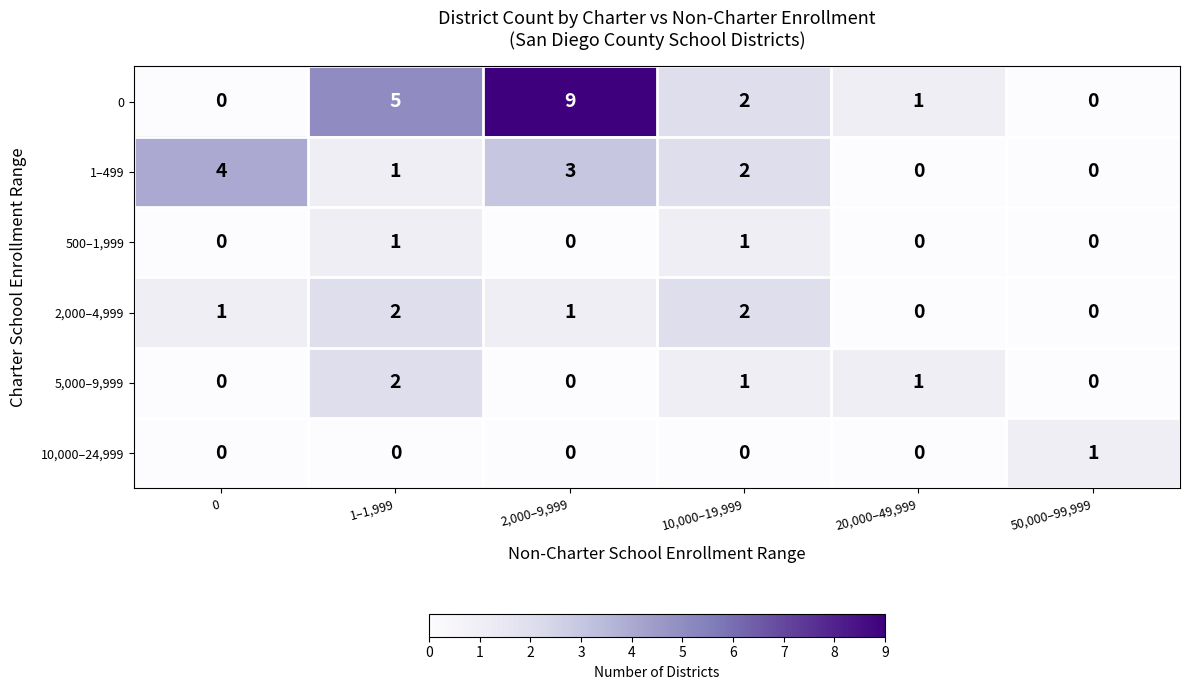

True or false: 5,000–9,999 has a value of 1 at 20,000–49,999.

True